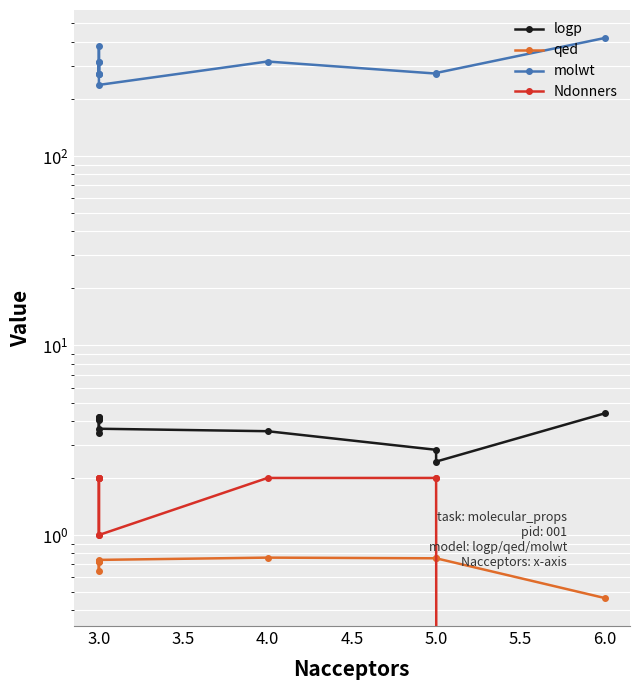

True or false: molwt has a value of 393.2 at 5.0.

False